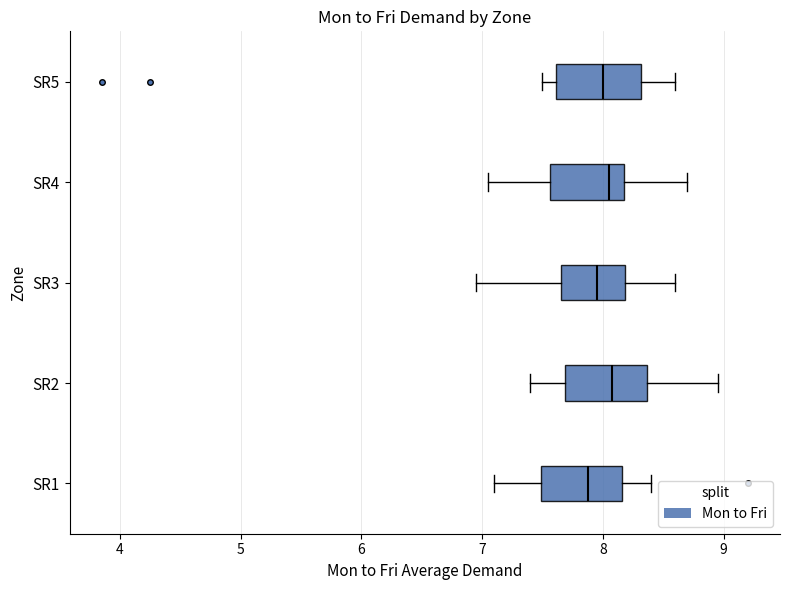

Where is the left edge of the box for SR5 on the x-axis? The values are not printed on the chart, so give them approximately, as read against the axis.

7.6